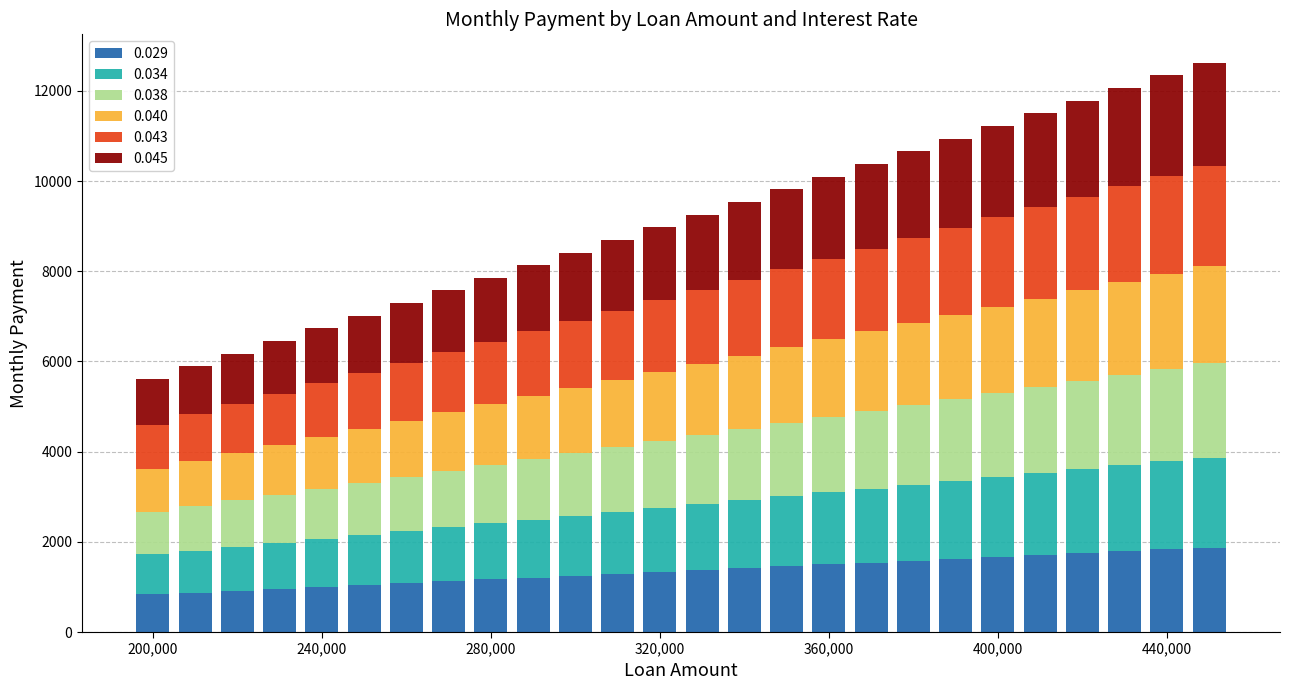

What is the highest value of the 0.029 series?

1873.0